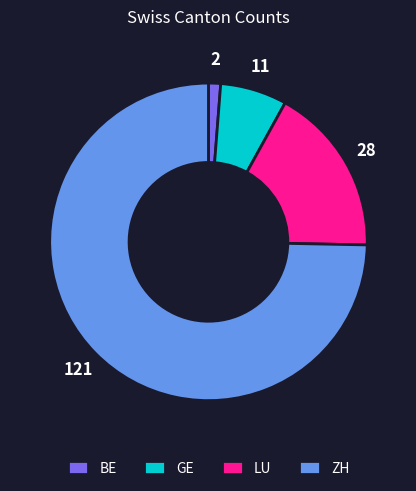

Rank the categories by value from highest to lowest.

ZH, LU, GE, BE